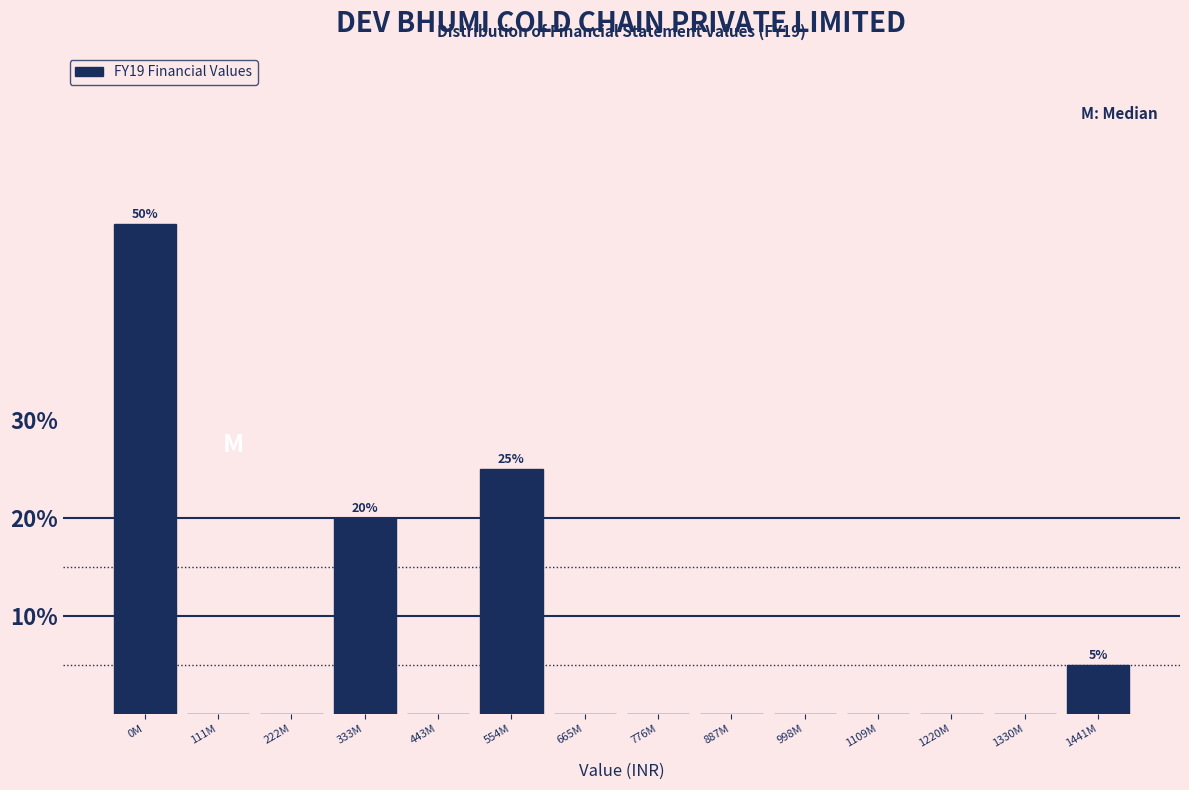

Reading left to right, extract all data points from this chart.

0M=50	111M=0	222M=0	333M=20	443M=0	554M=25	665M=0	776M=0	887M=0	998M=0	1109M=0	1220M=0	1330M=0	1441M=5